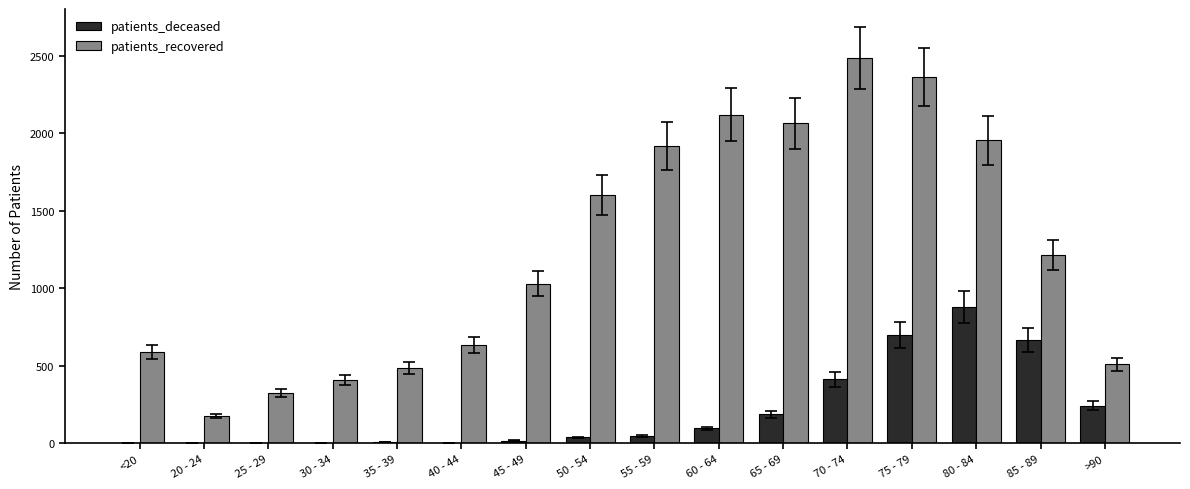

At which category is the sum across all series the highest?

75 - 79